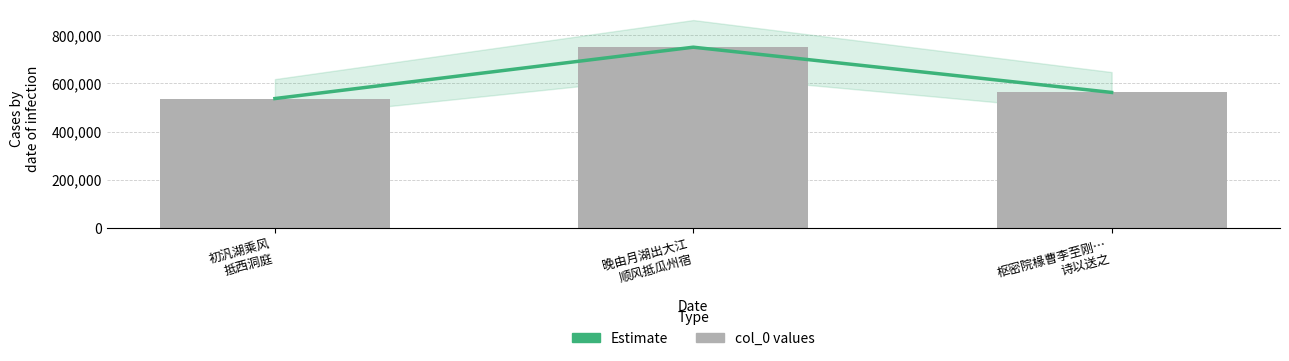

Which category has the highest value in the col_0 series?

晚由月湖出大江
顺风抵瓜州宿